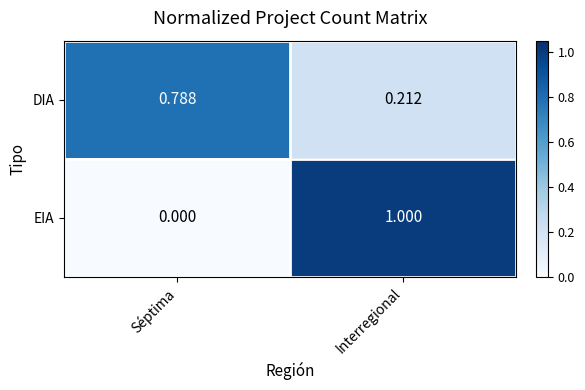

Which series has the widest spread of values?

EIA